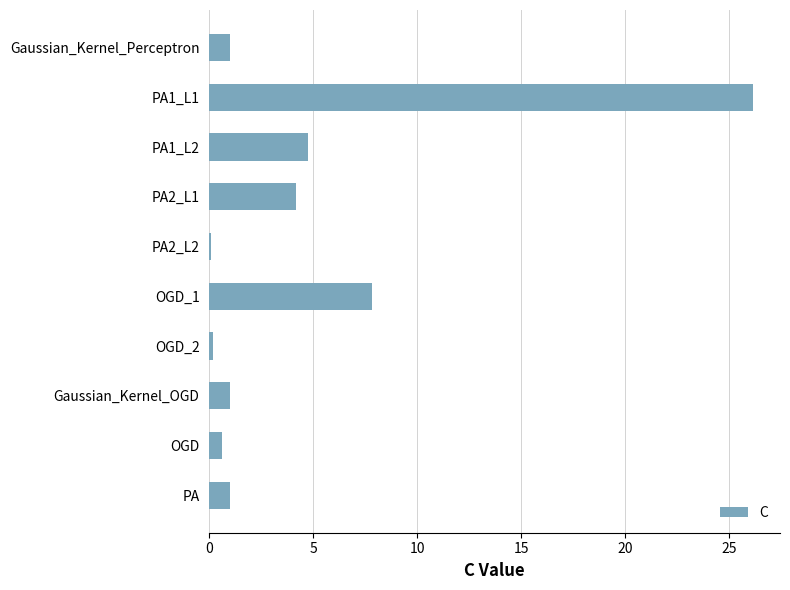

What is the sum of all values?

46.7